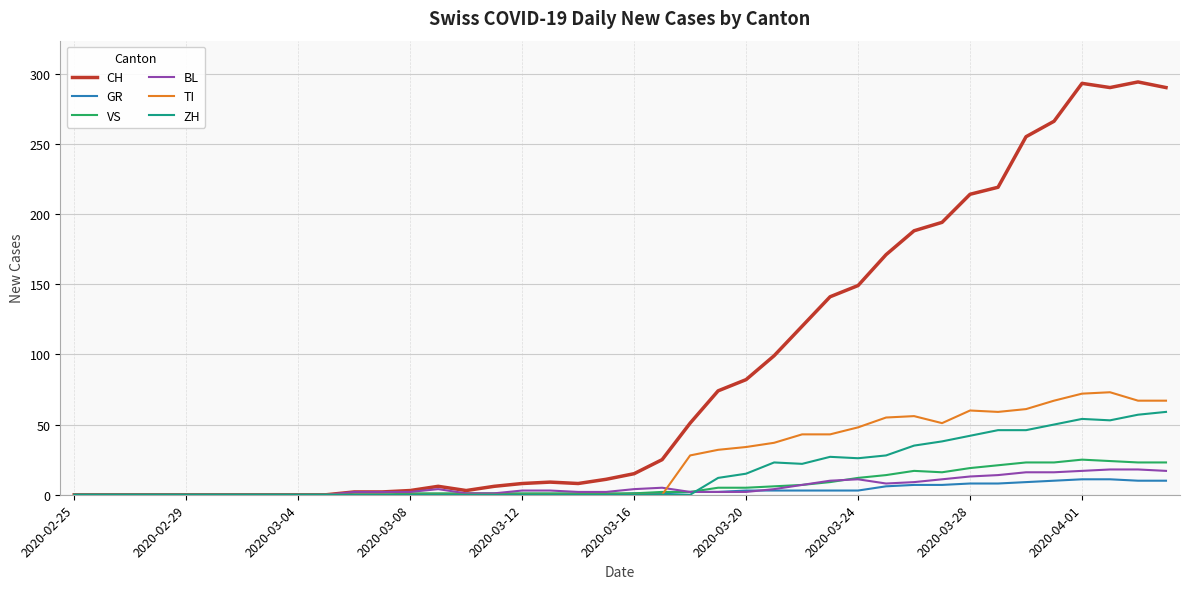

Which series has the largest total across all categories?

CH